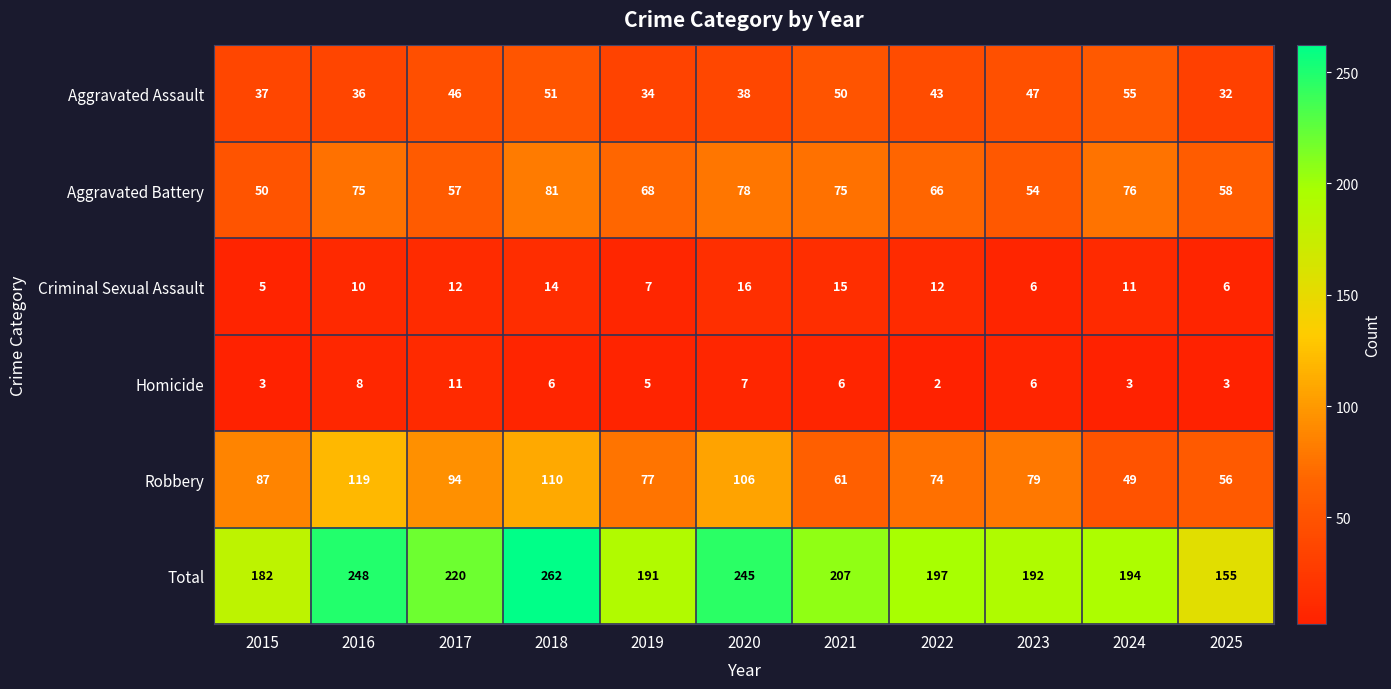

What is the smallest value displayed?

2